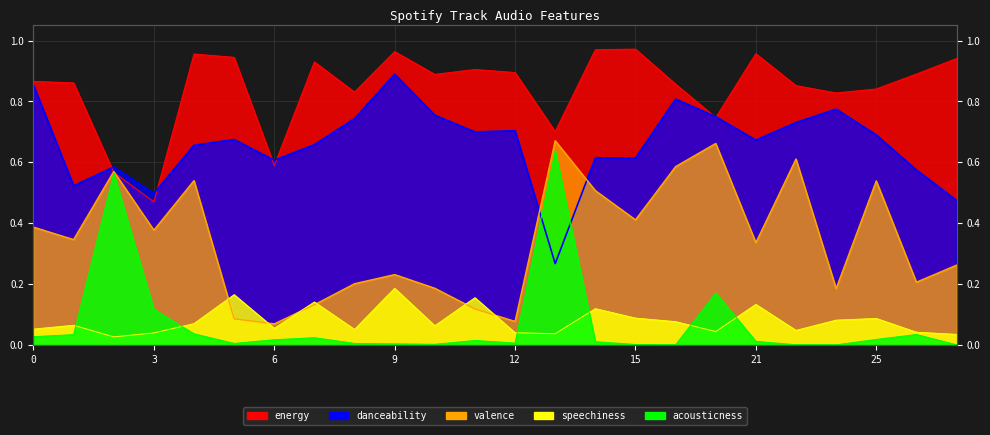

Which series ends up on top after the final intersection of energy and danceability?

energy